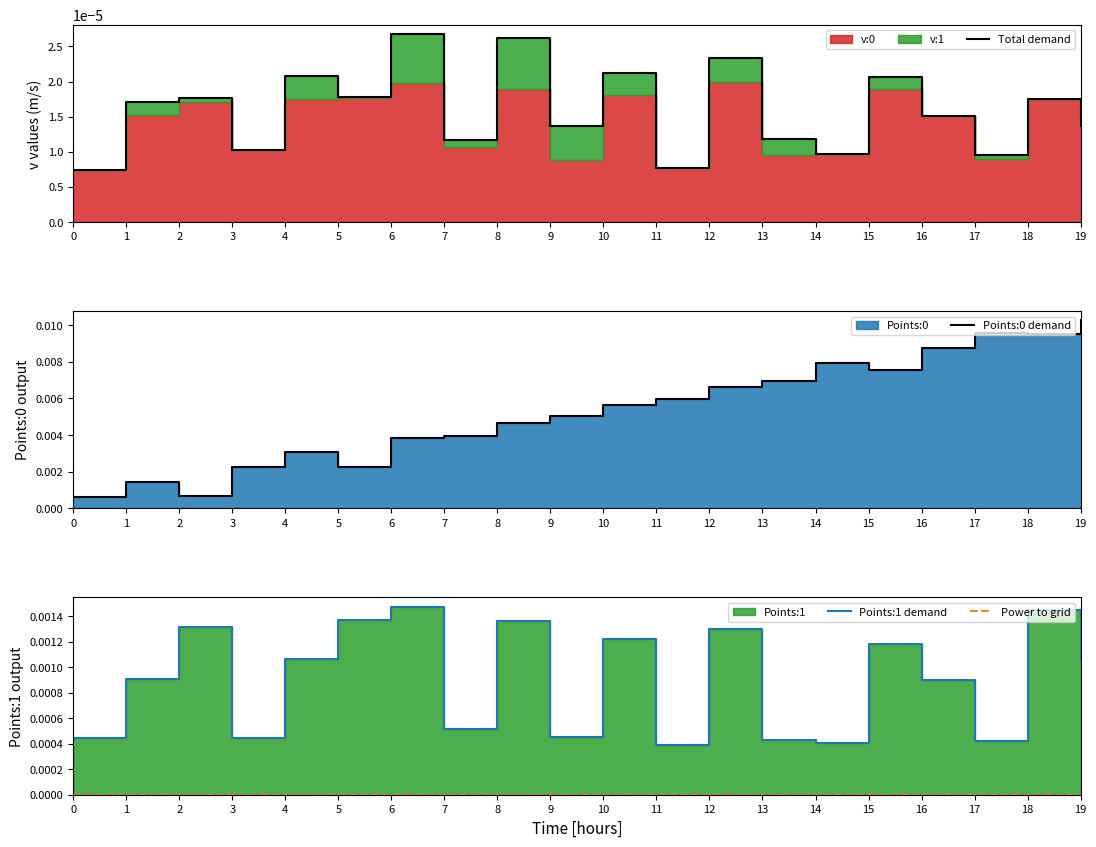

True or false: Power to grid has more than 2 points higher than both neighbors.

False